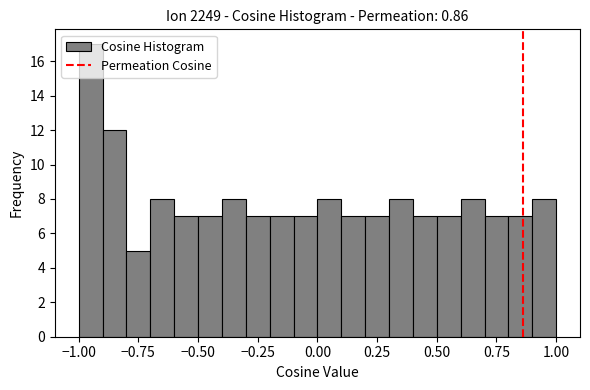

Around what value on the x-axis is the tallest bar? Give the approximate position of its centre, as read against the axis.

-0.95